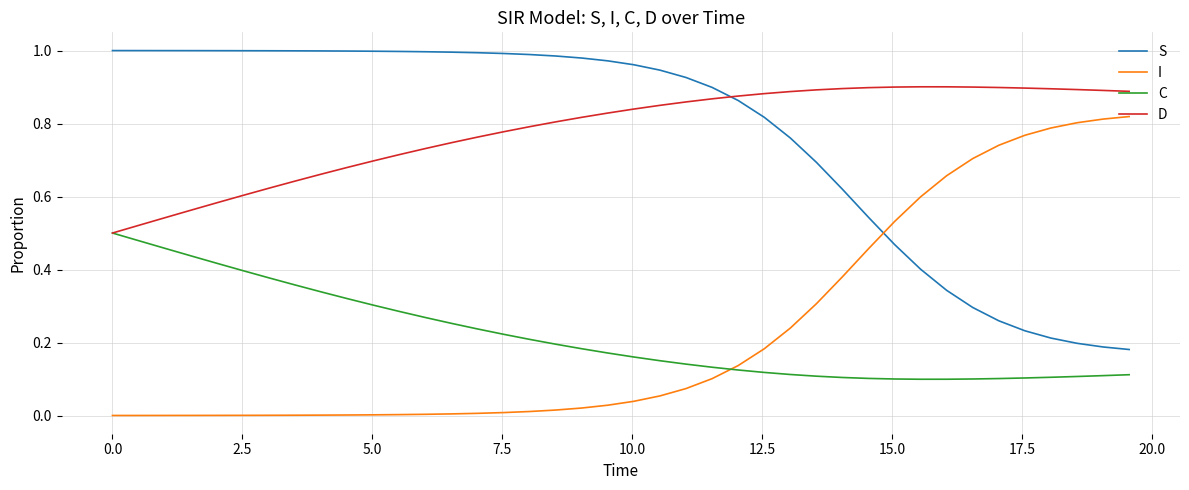

True or false: I and S cross at least once.

True